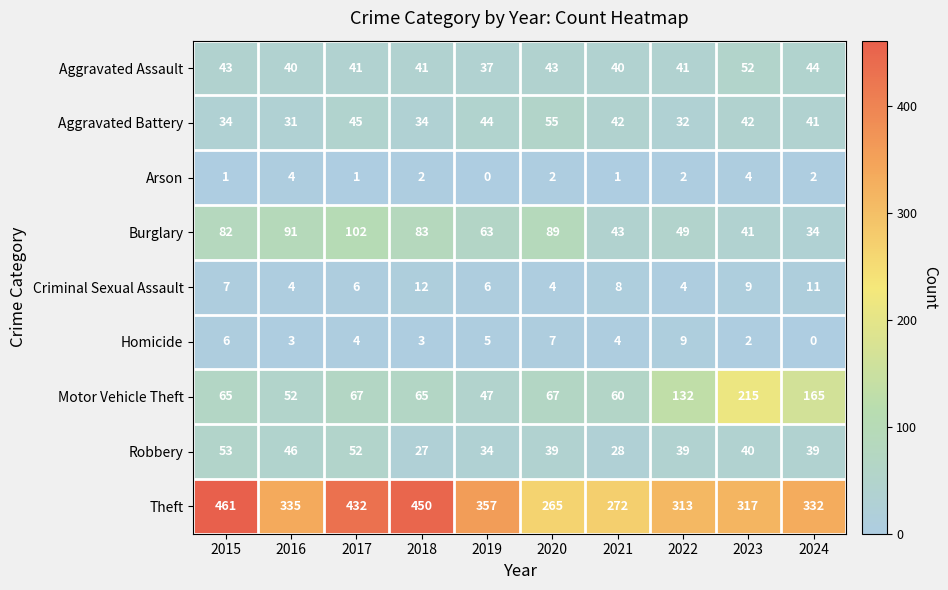

What is the difference between the maximum and minimum values in the Robbery series?

26